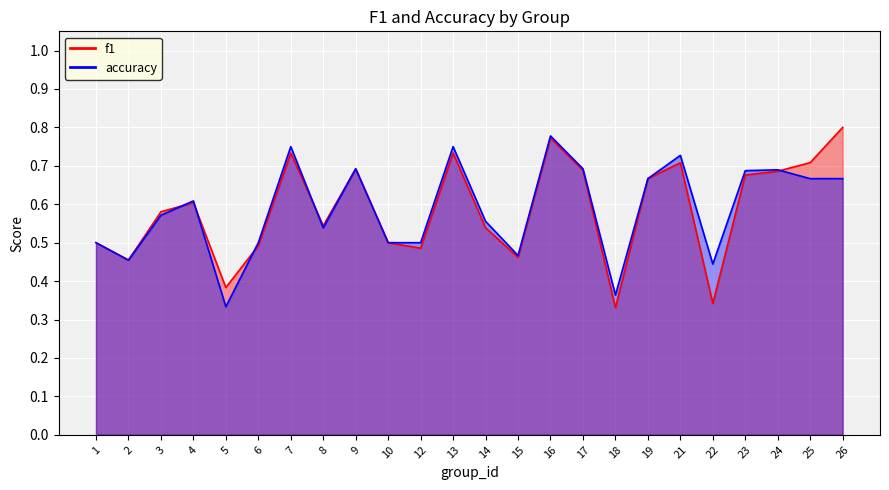

In f1, how many points are lower than both neighbors (excluding endpoints)?

7